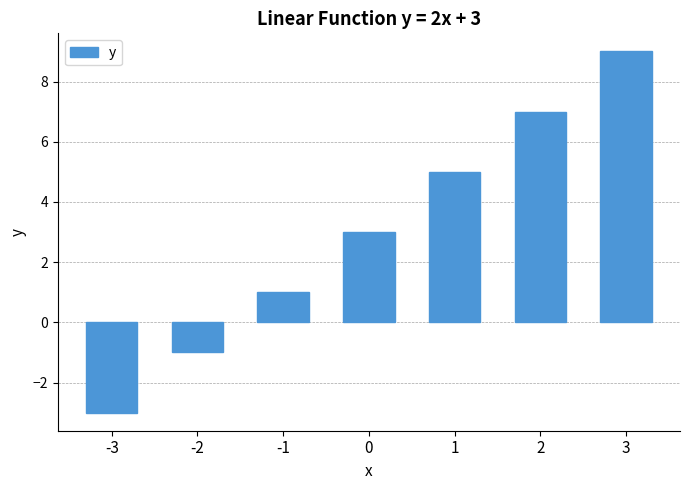

How many values are between -1 and 7?

5